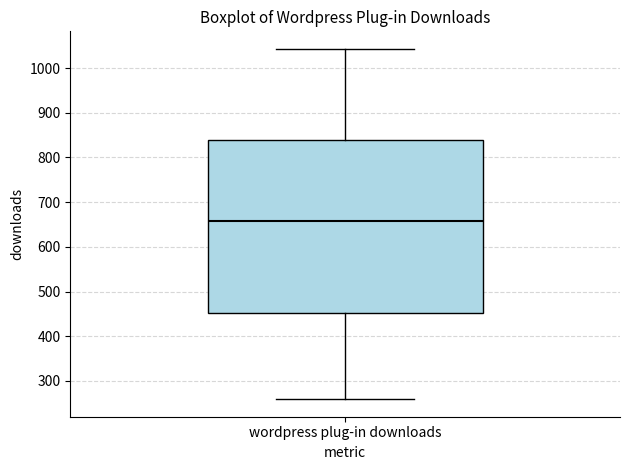

Where does the lower whisker of the box for wordpress plug-in downloads end on the y-axis? The values are not printed on the chart, so give them approximately, as read against the axis.

260